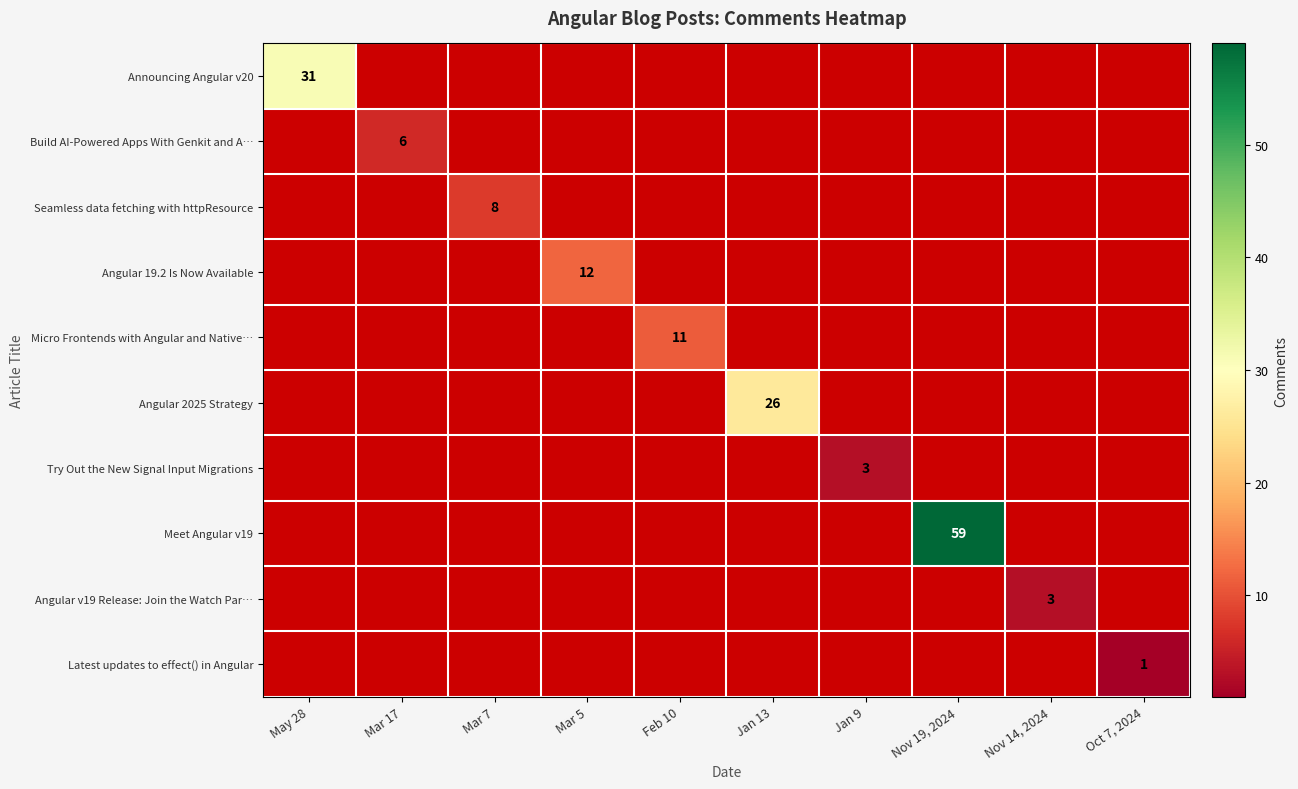

What is the maximum value shown in the chart?

59.0